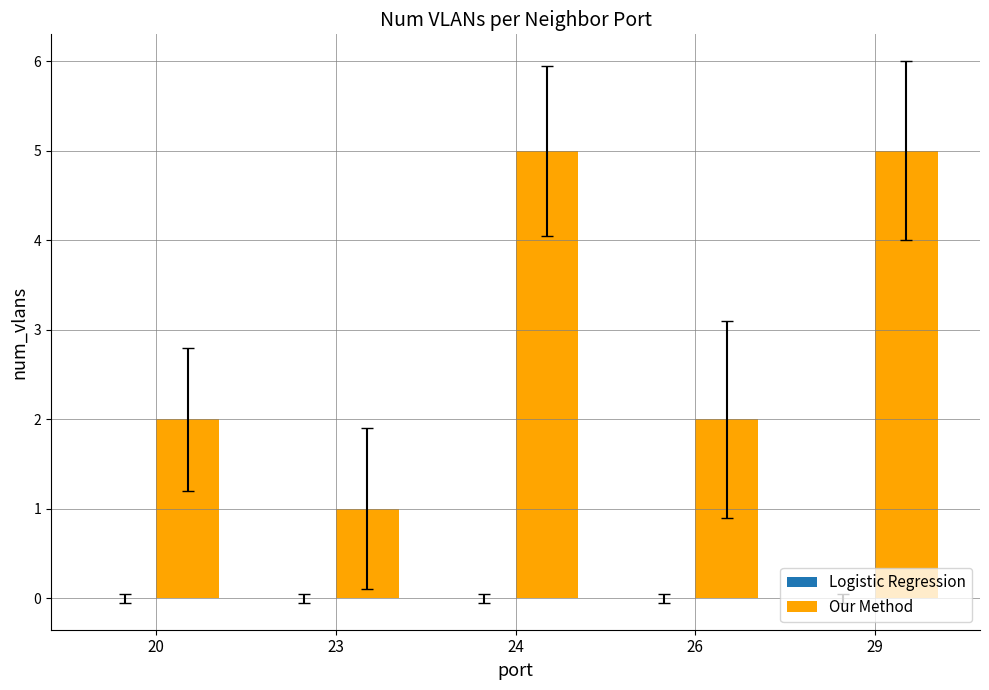

What is the sum of all values?

15